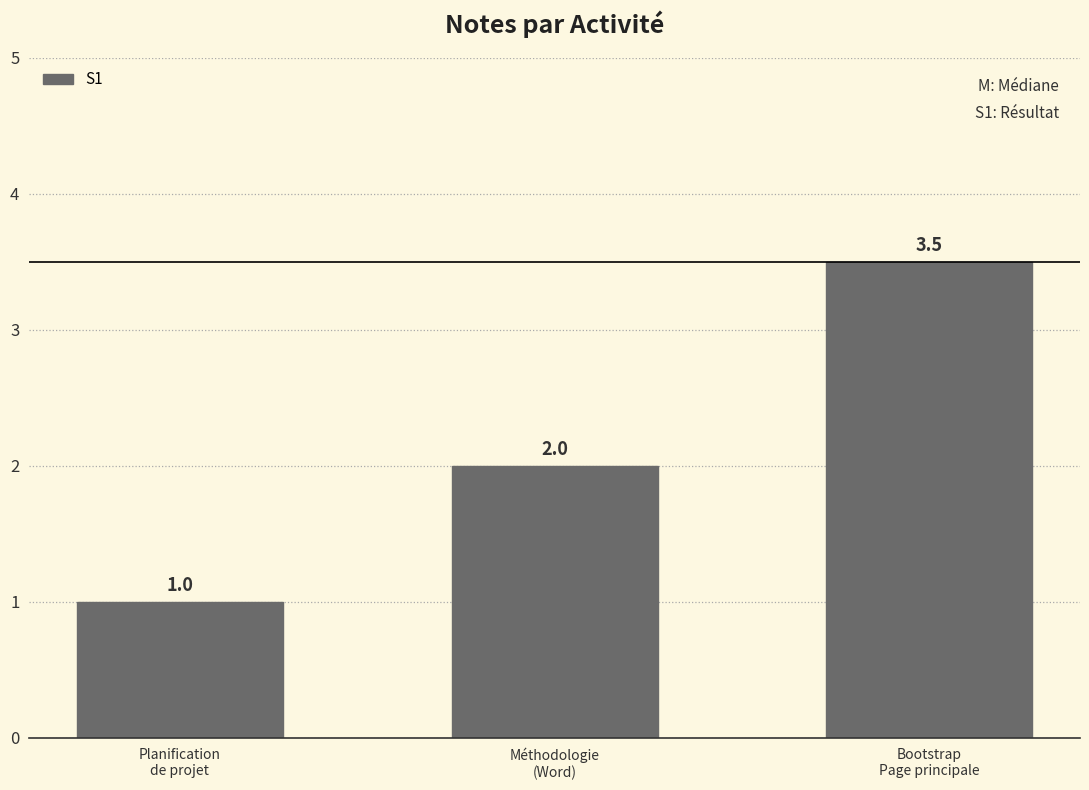

Which category has the lowest value across all series?

Planification
de projet